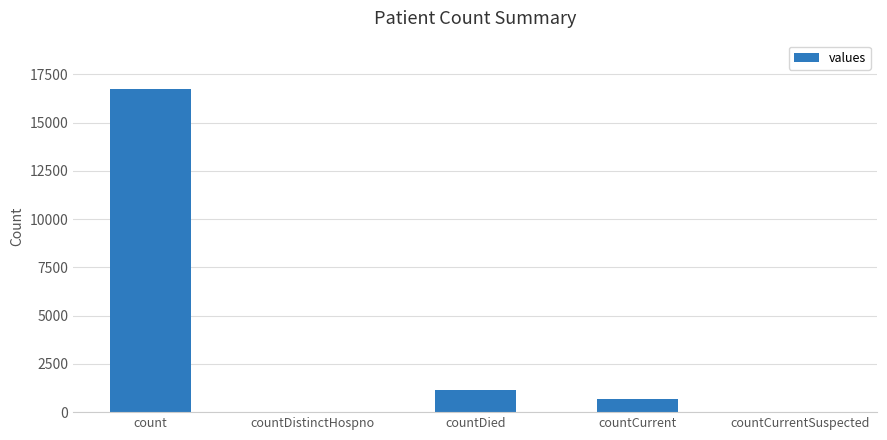

The chart shows a value of 1899 at countDied. True or false?

False